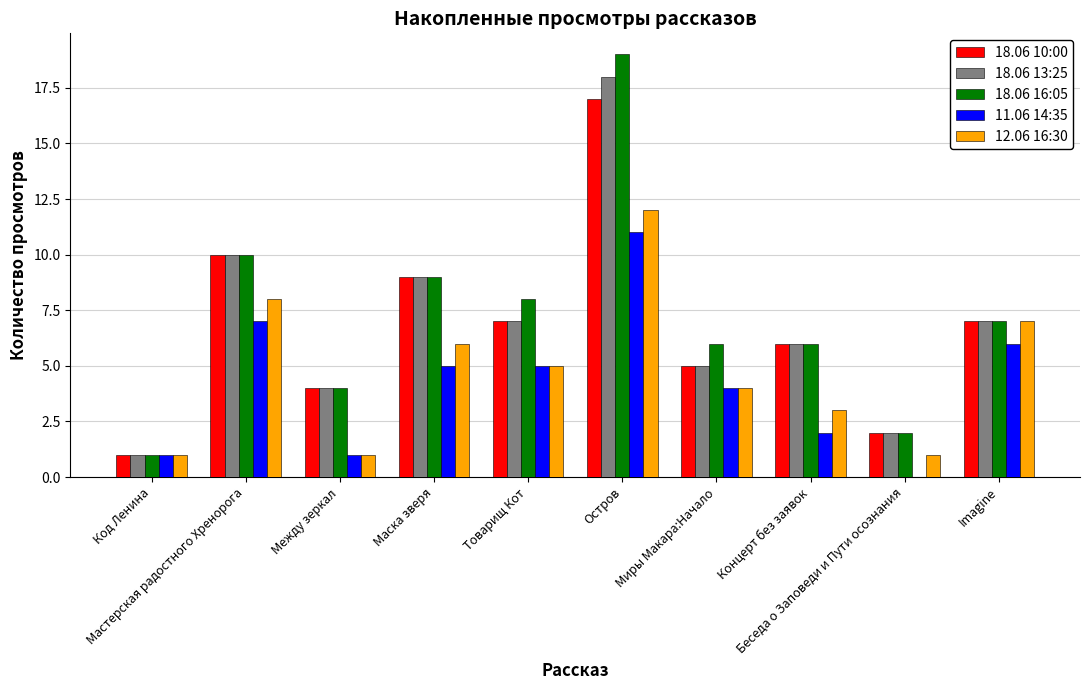

Count the number of categories in the chart.

10